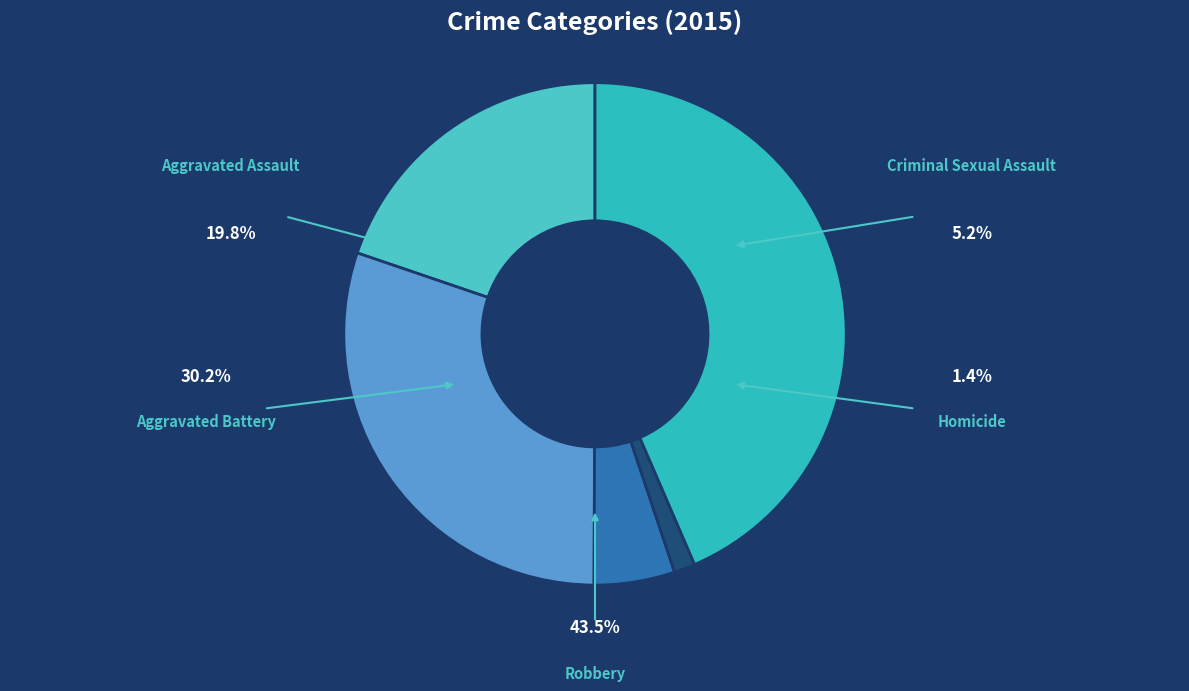

Is it true that Aggravated Assault is 12% of the pie?

False